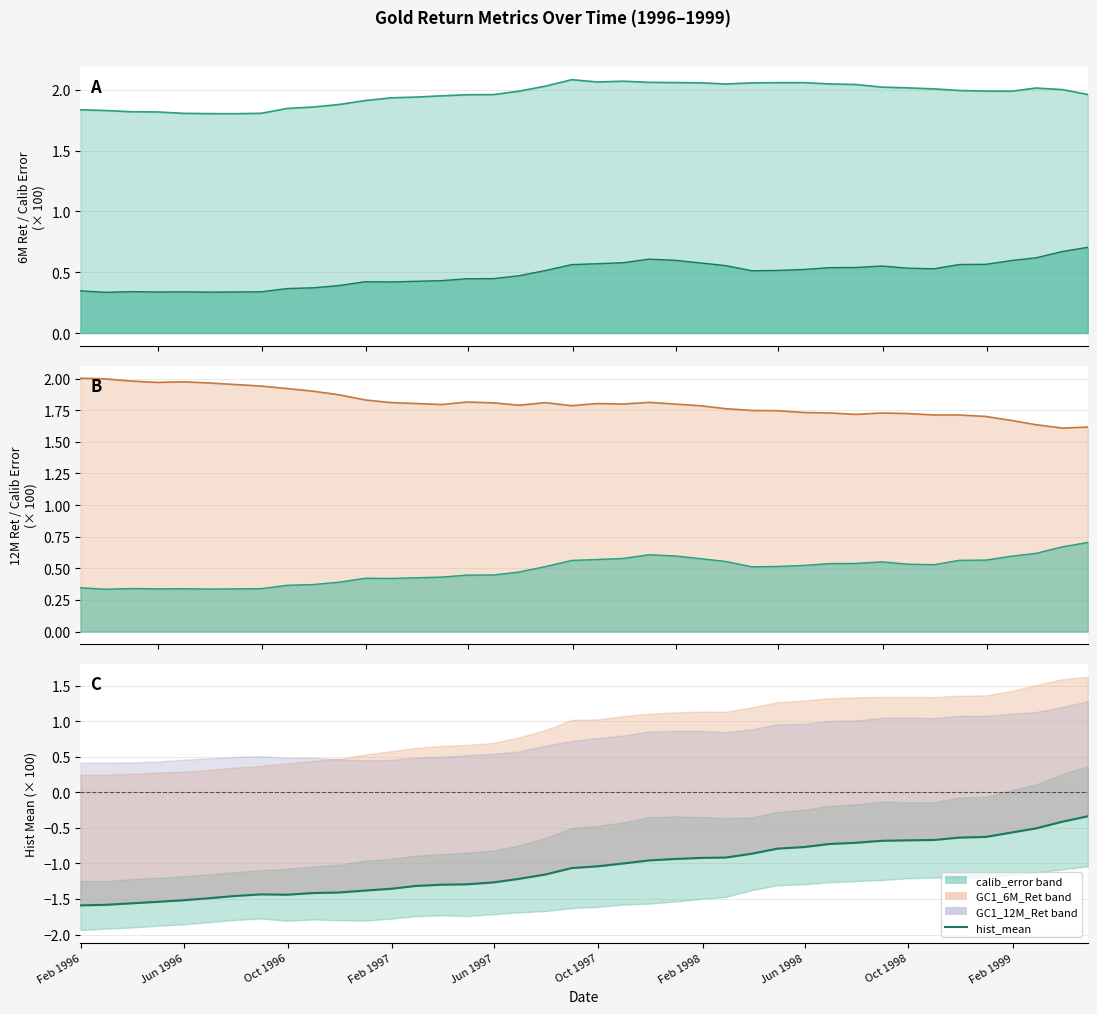

How many lines are shown in the chart?

1